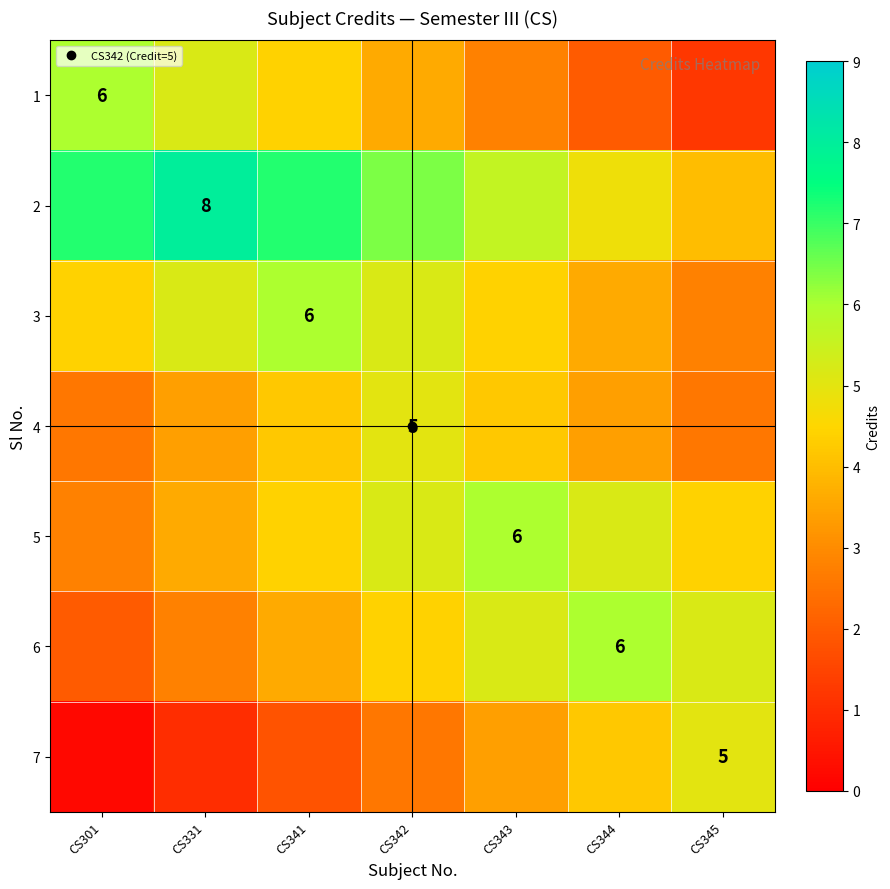

The value of 4 at CS331 is 1.9. True or false?

False